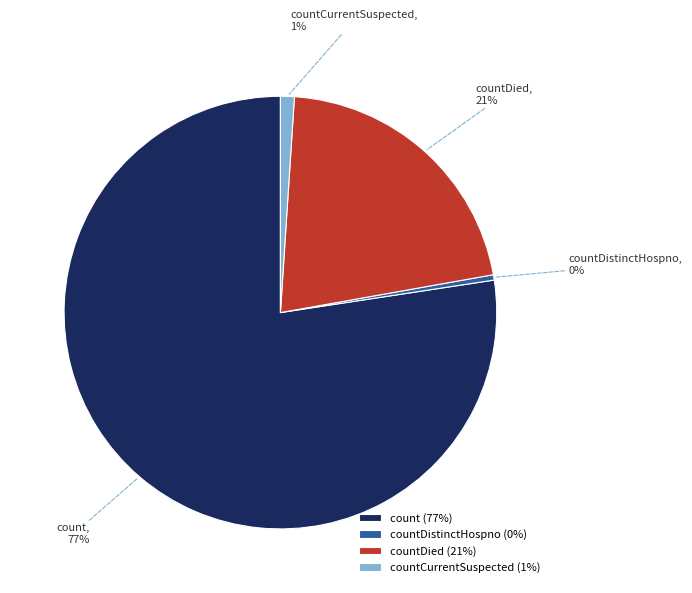

Is there any slice that represents more than half of the pie?

Yes